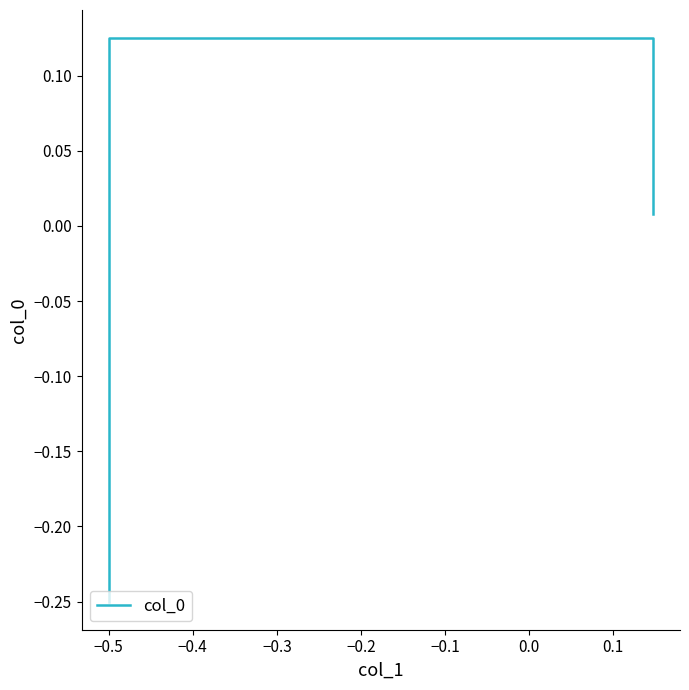

What is the maximum value shown in the chart?

0.1